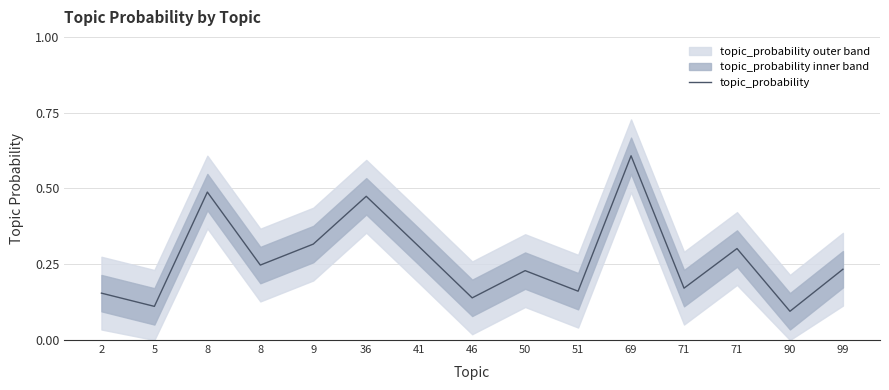

Count the values in the range 0 to 1.

15